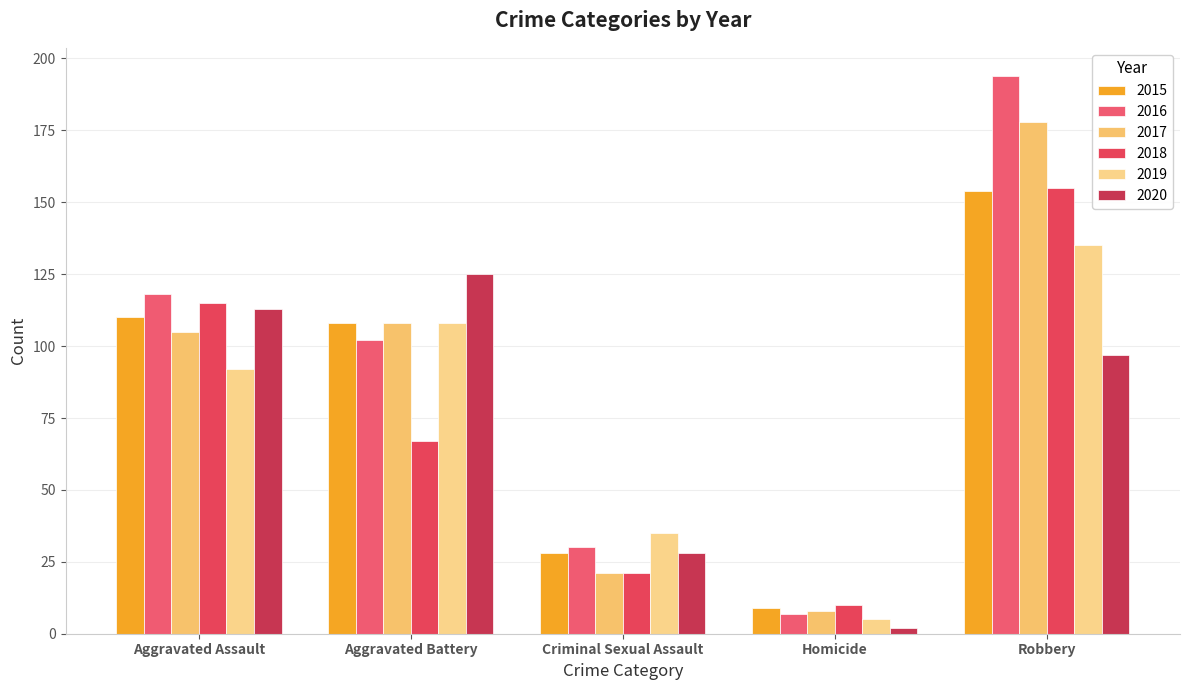

What is the average value of the 2018 series?

74